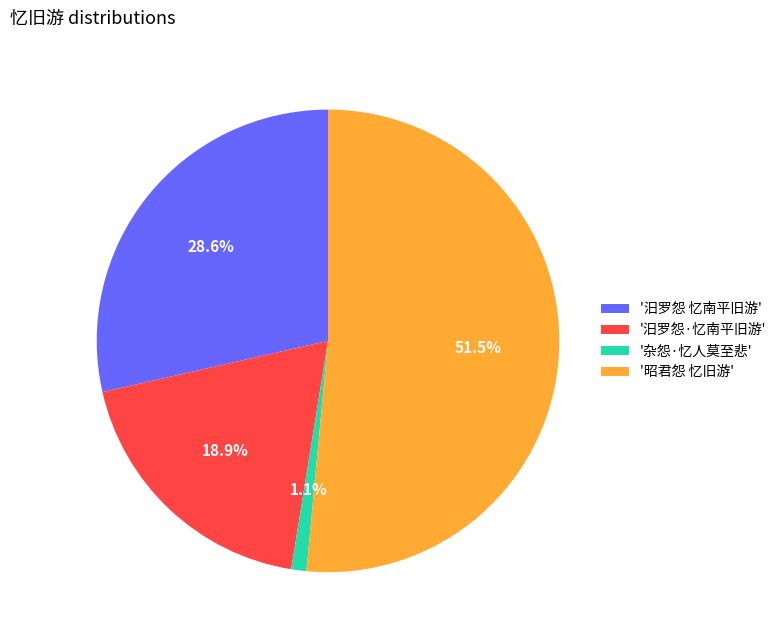

Count the number of slices in the pie.

4